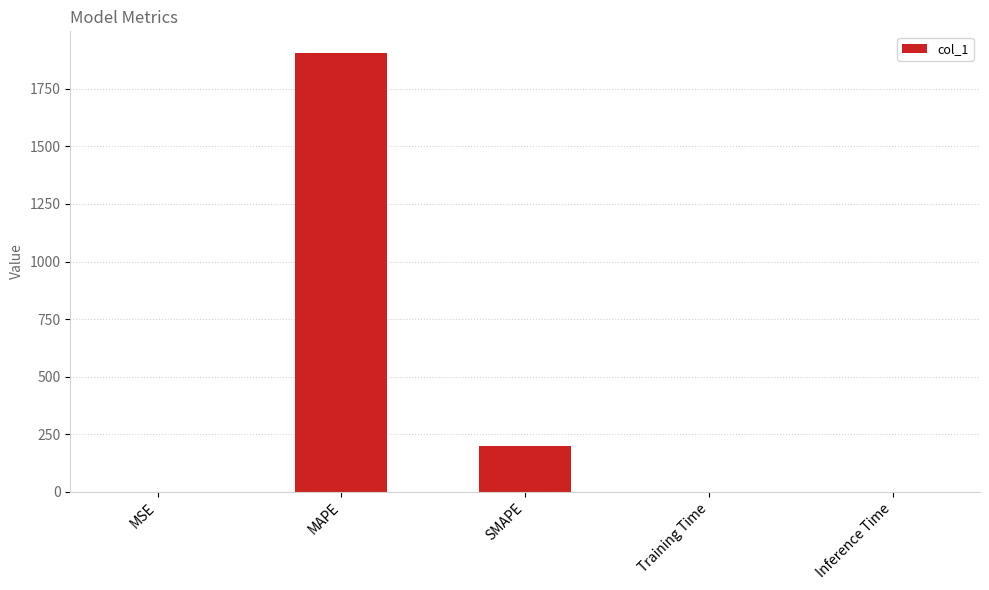

The value at Training Time is 0.0. True or false?

True